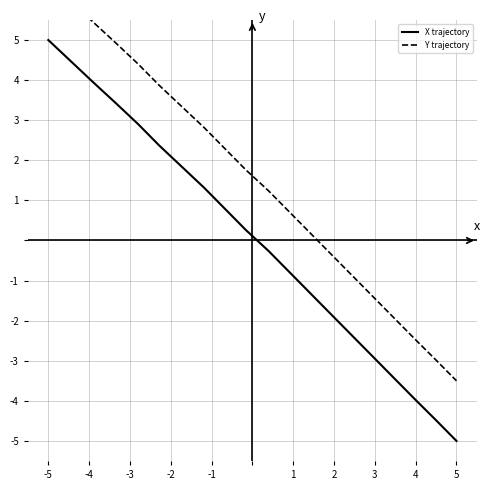

Does the chart display data point markers on the line(s)?

No